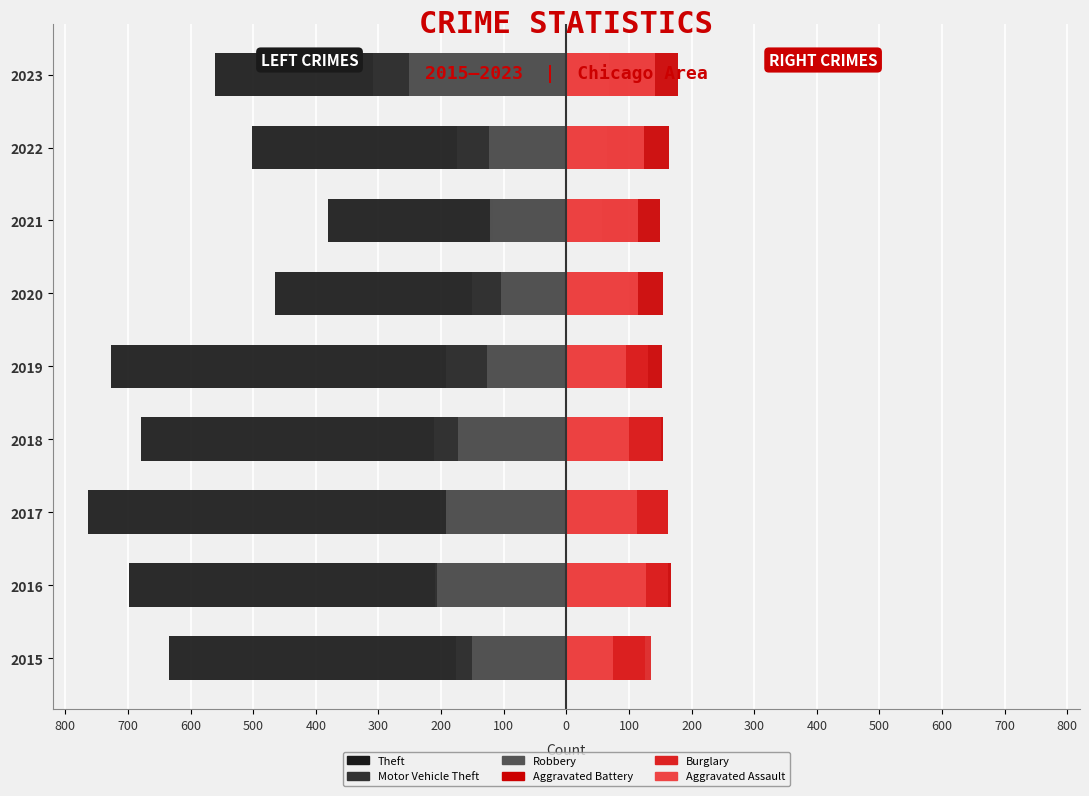

At how many categories does at least one series exceed -50?

9